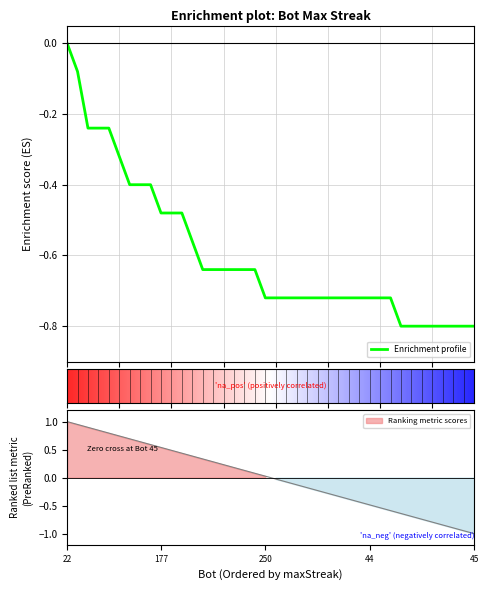

What is the change in value from 14 to 45?

-0.1